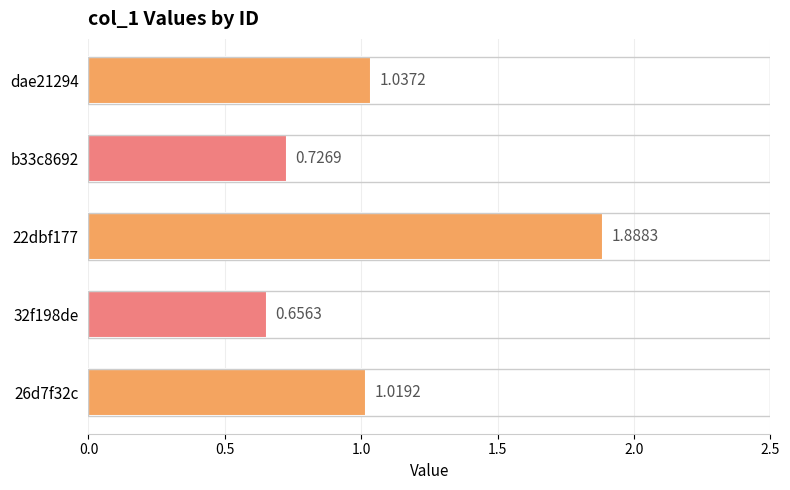

Which has a higher value, 22dbf177 or 26d7f32c?

22dbf177